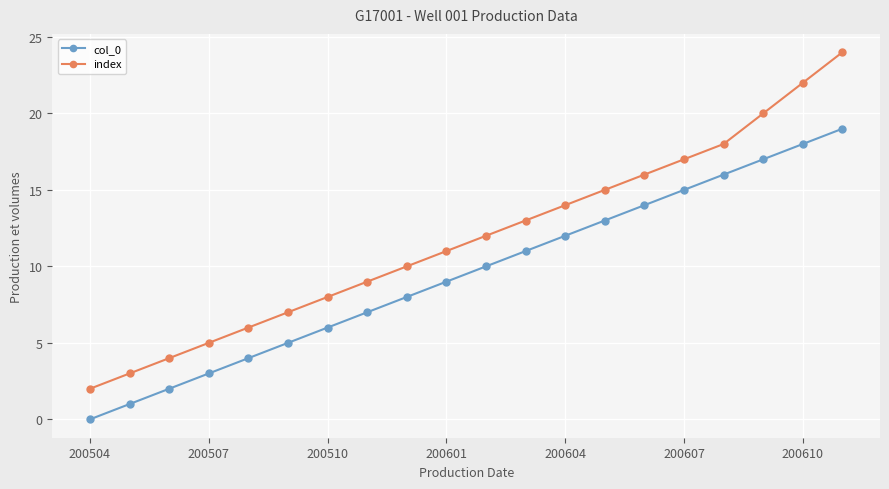

What is the value of the index point at the 13th from the left?

14